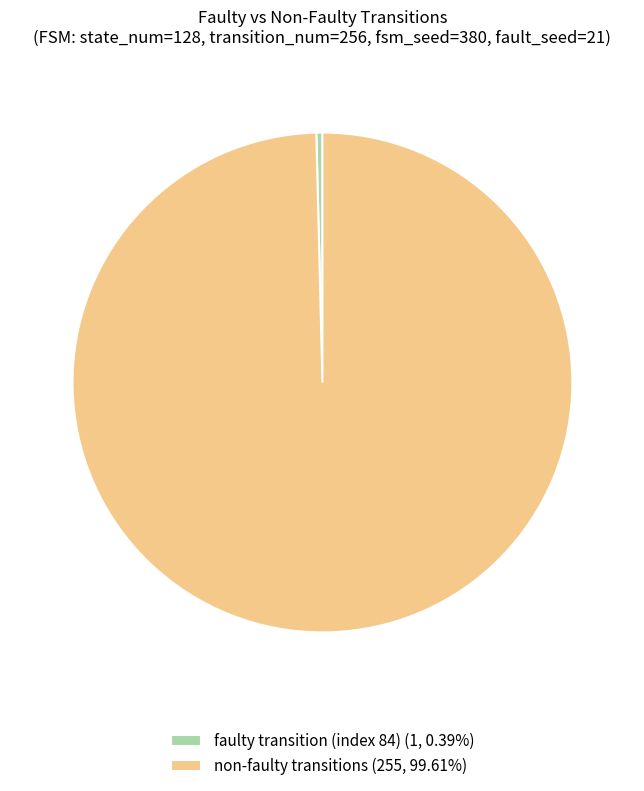

Is non-faulty transitions (255, 99.61%) the majority of the pie?

Yes